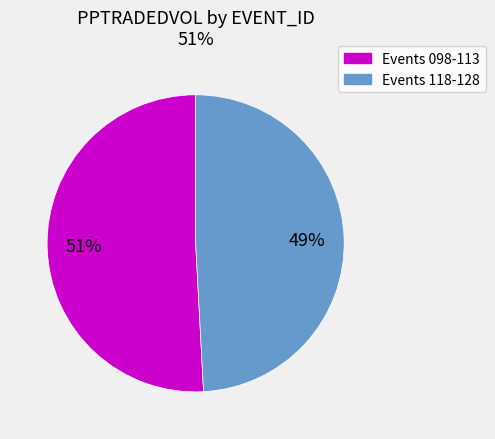

To the nearest percent, what is the average slice percentage?

50%